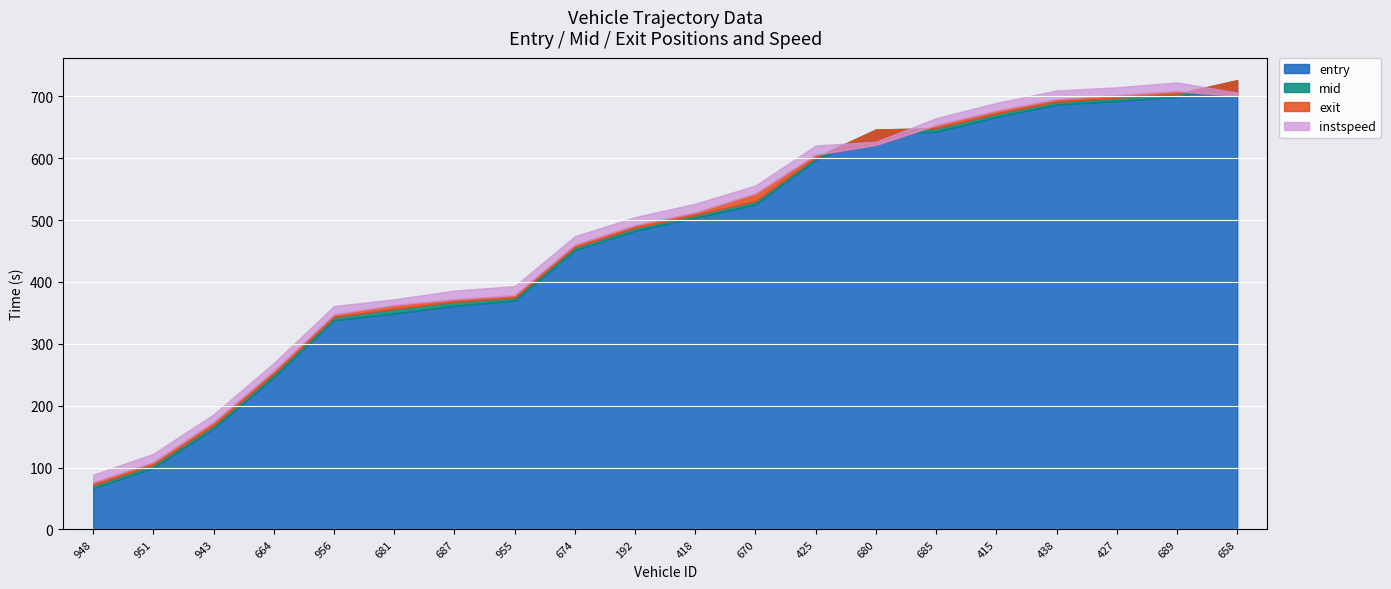

What is the total value across all series at 681?

1077.4